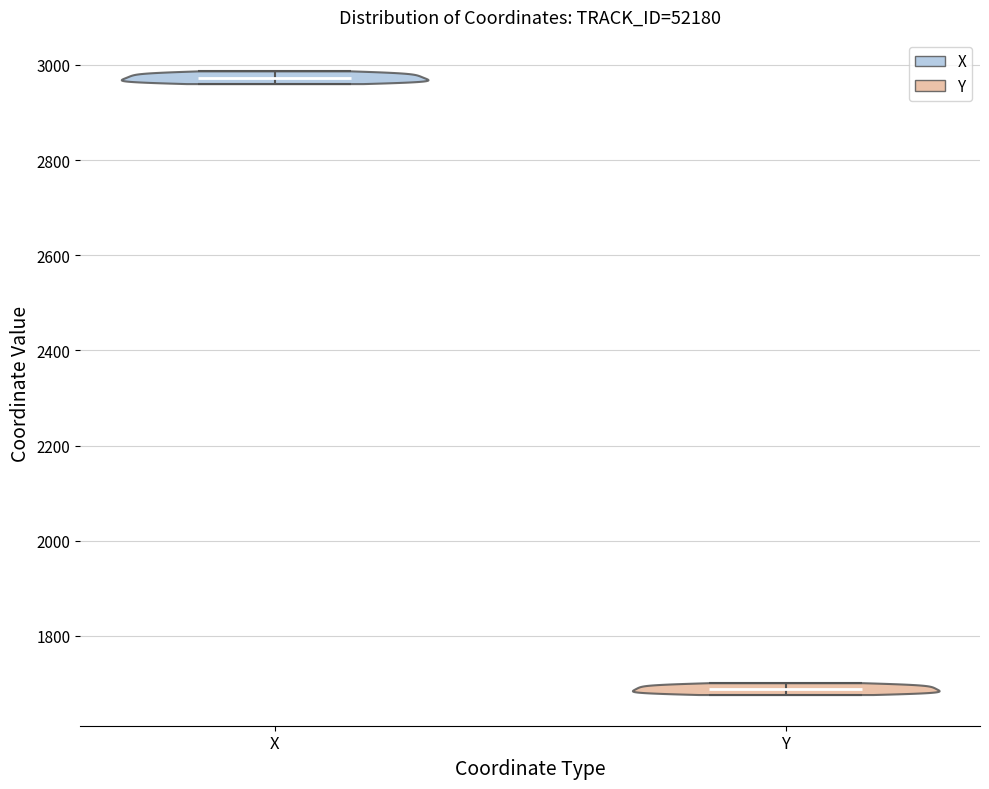

Reading left to right, read every violin against the y-axis: where its median line is, and the lowest and highest points it reaches. The values are not printed on the chart, so give them approximately, as read against the axis.

X: median line 2980, lowest point 2960, highest point 2980
Y: median line 1680, lowest point 1680, highest point 1700